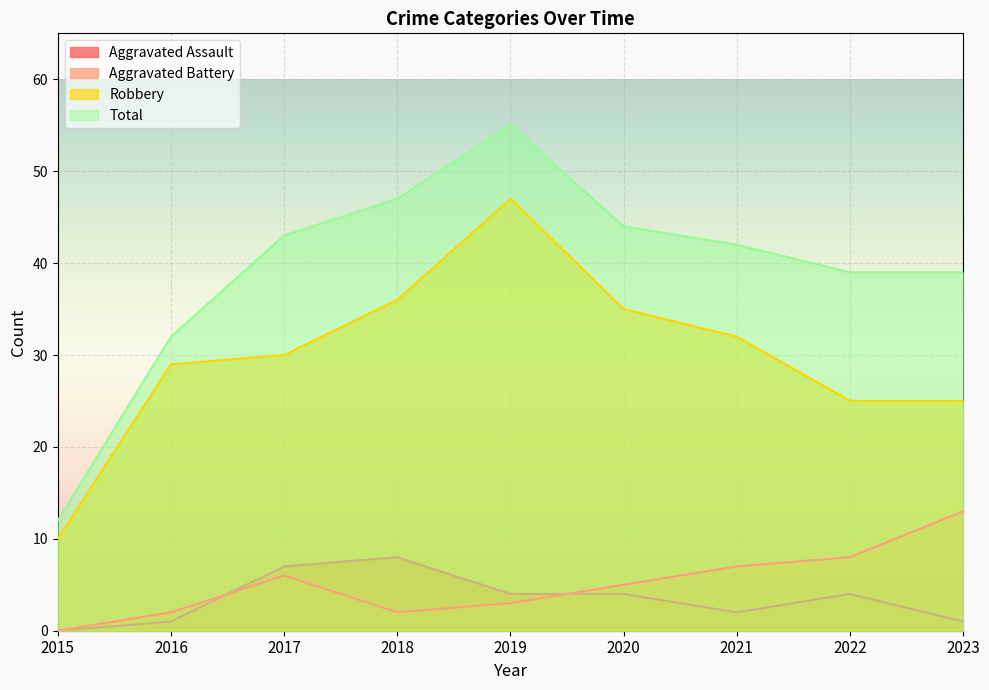

Is it true that Robbery equals 8 at 2022?

False